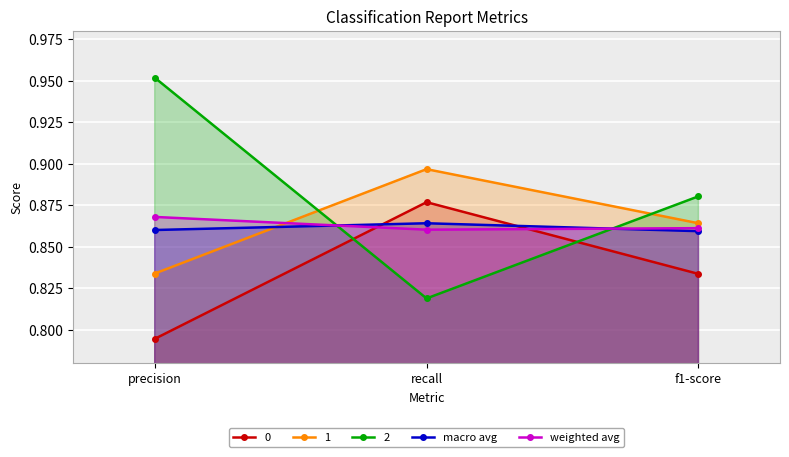

Which series has the largest total across all categories?

2